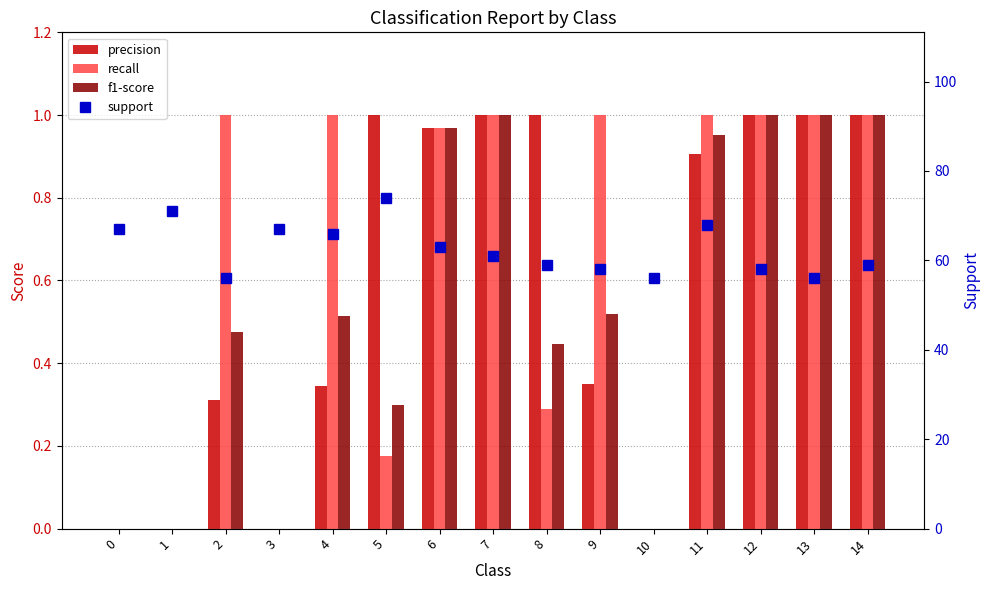

Reading left to right, extract all data points from this chart.

precision: 0=0.0	1=0.0	2=0.3	3=0.0	4=0.3	5=1.0	6=1.0	7=1.0	8=1.0	9=0.3	10=0.0	11=0.9	12=1.0	13=1.0	14=1.0
recall: 0=0.0	1=0.0	2=1.0	3=0.0	4=1.0	5=0.2	6=1.0	7=1.0	8=0.3	9=1.0	10=0.0	11=1.0	12=1.0	13=1.0	14=1.0
f1-score: 0=0.0	1=0.0	2=0.5	3=0.0	4=0.5	5=0.3	6=1.0	7=1.0	8=0.4	9=0.5	10=0.0	11=1.0	12=1.0	13=1.0	14=1.0
support: 0=67.0	1=71.0	2=56.0	3=67.0	4=66.0	5=74.0	6=63.0	7=61.0	8=59.0	9=58.0	10=56.0	11=68.0	12=58.0	13=56.0	14=59.0